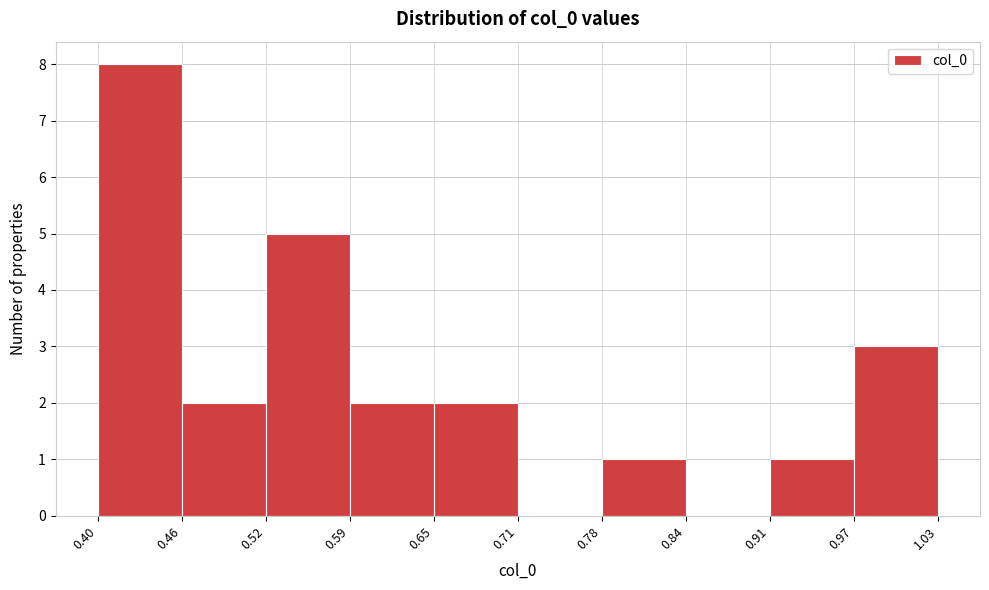

Reading left to right, list every bar in this chart as the range it spans on the x-axis followed by its height. The values are not printed on the chart, so give them approximately, as read against the axis.

0.40 to 0.46: 8
0.46 to 0.52: 2
0.52 to 0.59: 5
0.59 to 0.65: 2
0.65 to 0.71: 2
0.71 to 0.78: 0
0.78 to 0.84: 1
0.84 to 0.91: 0
0.91 to 0.97: 1
0.97 to 1.03: 3